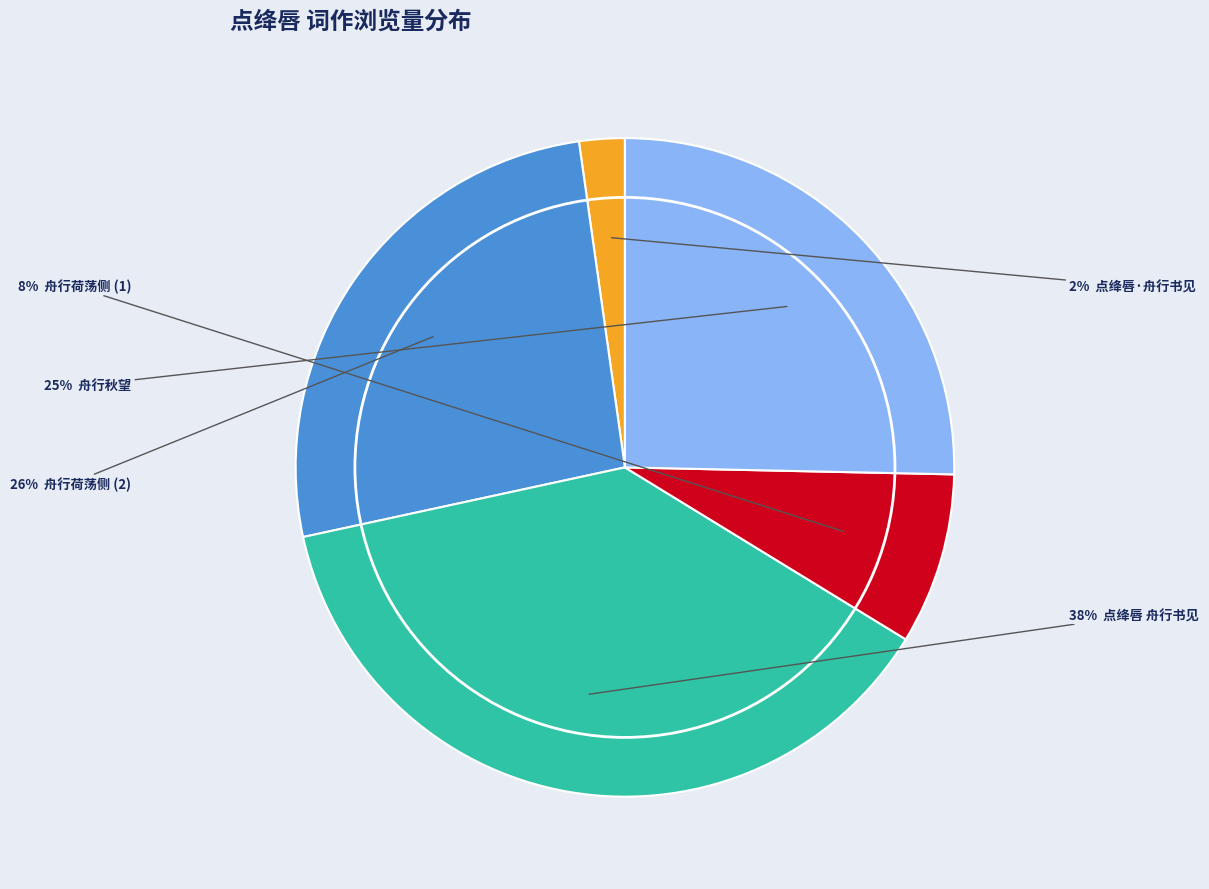

To the nearest percent, what is the average slice percentage?

20%